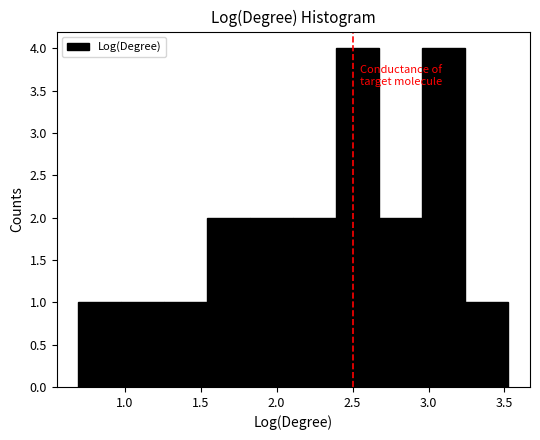

Reading left to right, transcribe this chart: for each bar, give the range it covers on the x-axis and its height. Neither the bar edges nor the heights are printed on the chart, so give them approximately, as read against the axes.

0.70 to 1.00: 1
1.00 to 1.25: 1
1.25 to 1.55: 1
1.55 to 1.85: 2
1.85 to 2.10: 2
2.10 to 2.40: 2
2.40 to 2.70: 4
2.70 to 2.95: 2
2.95 to 3.25: 4
3.25 to 3.55: 1